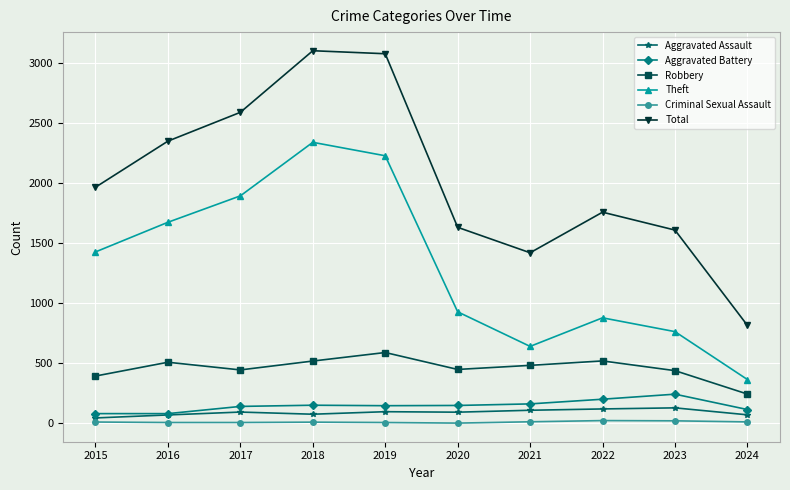

Which series has the largest total across all categories?

Total